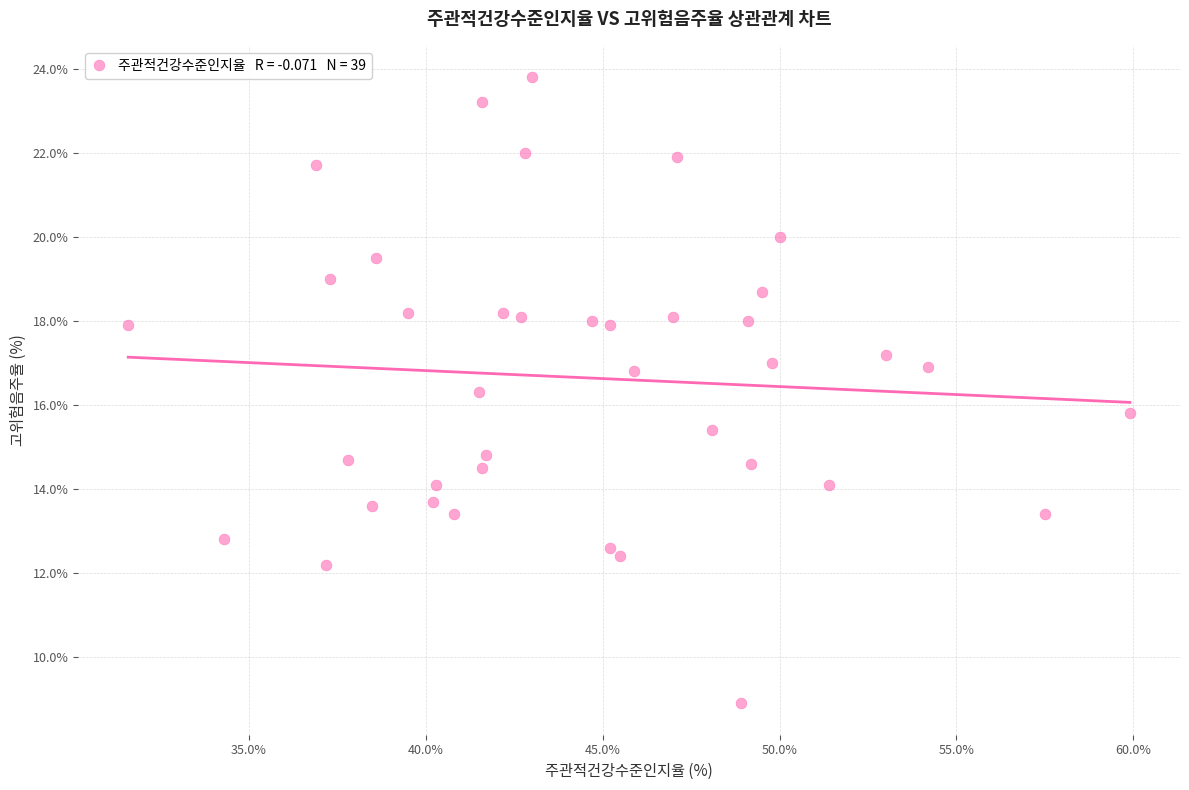

What is the range of Y values (max minus min)?

14.9